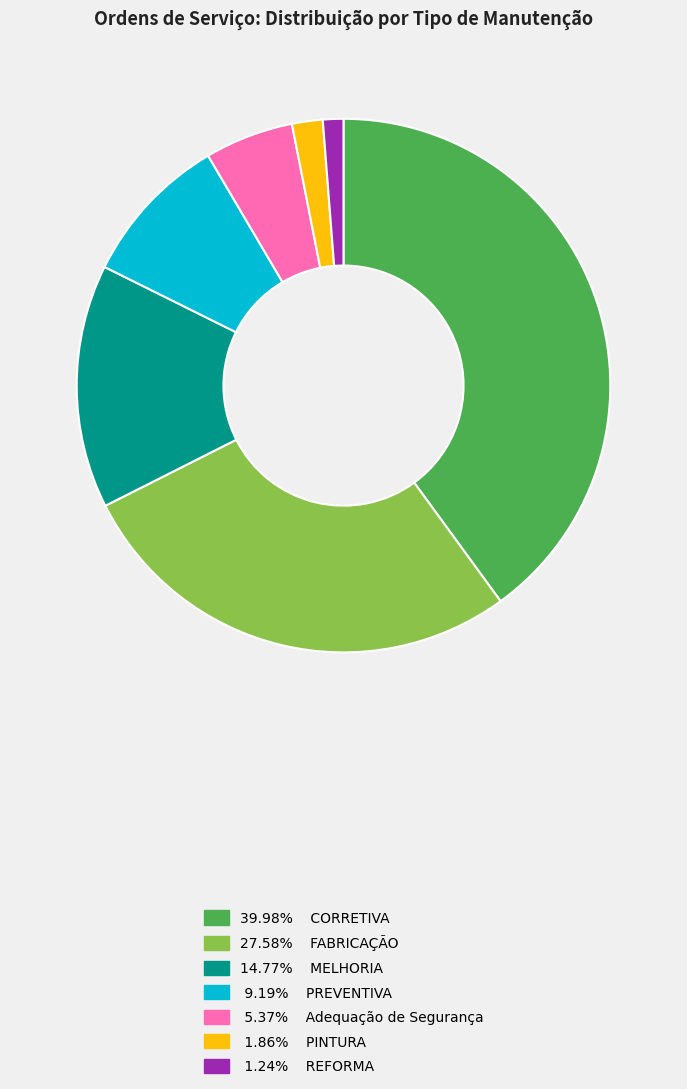

Is there a majority slice in this chart?

No